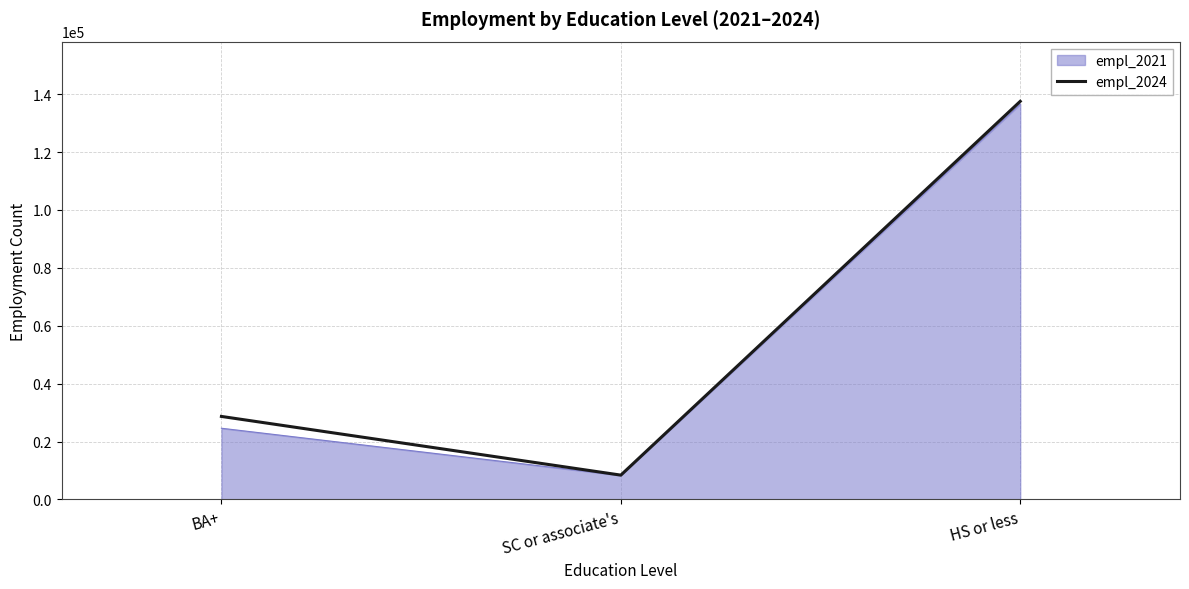

Is it true that empl_2021 equals 84547 at HS or less?

False